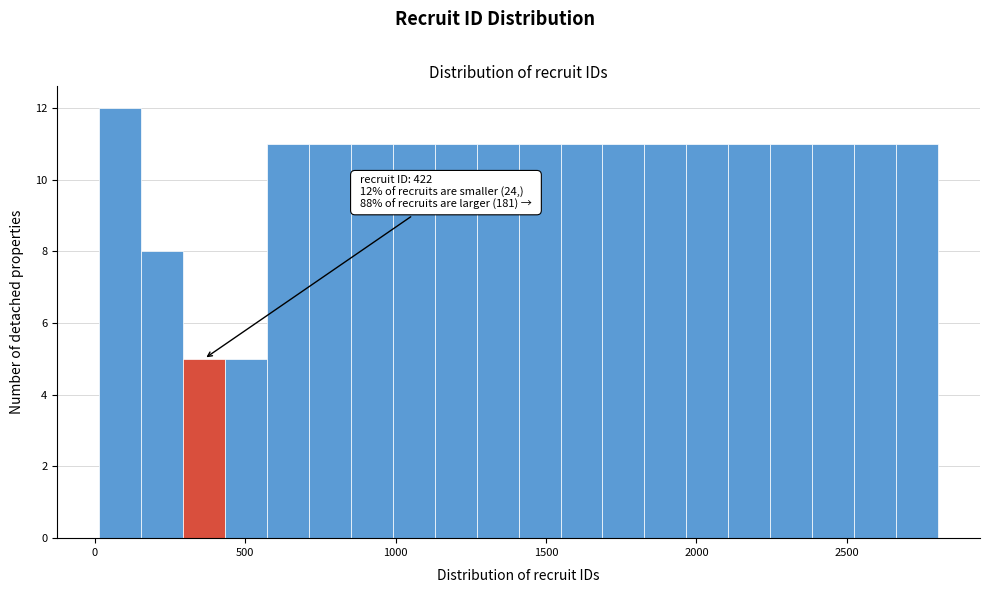

Read against the x-axis, roughly where is the centre of the tallest bar?

100